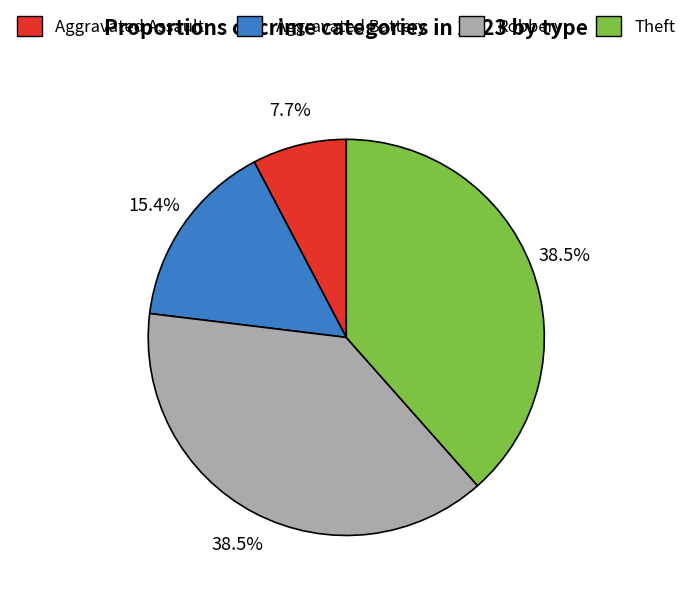

Is there any slice that represents more than half of the pie?

No